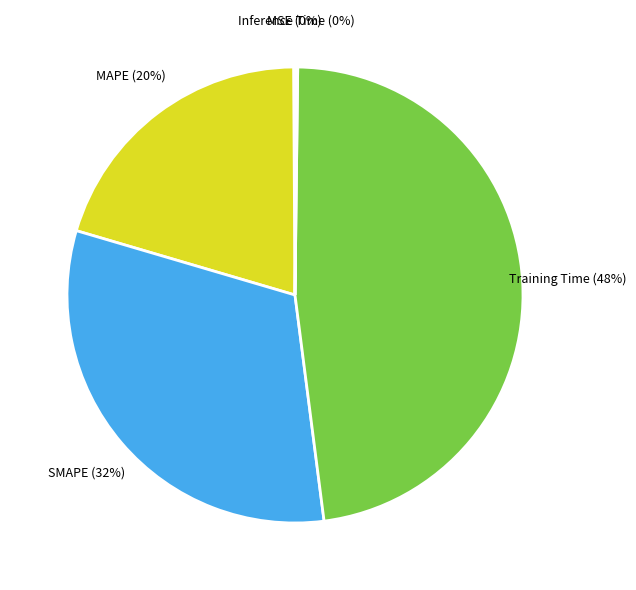

To the nearest percent, what is the average slice percentage?

20%